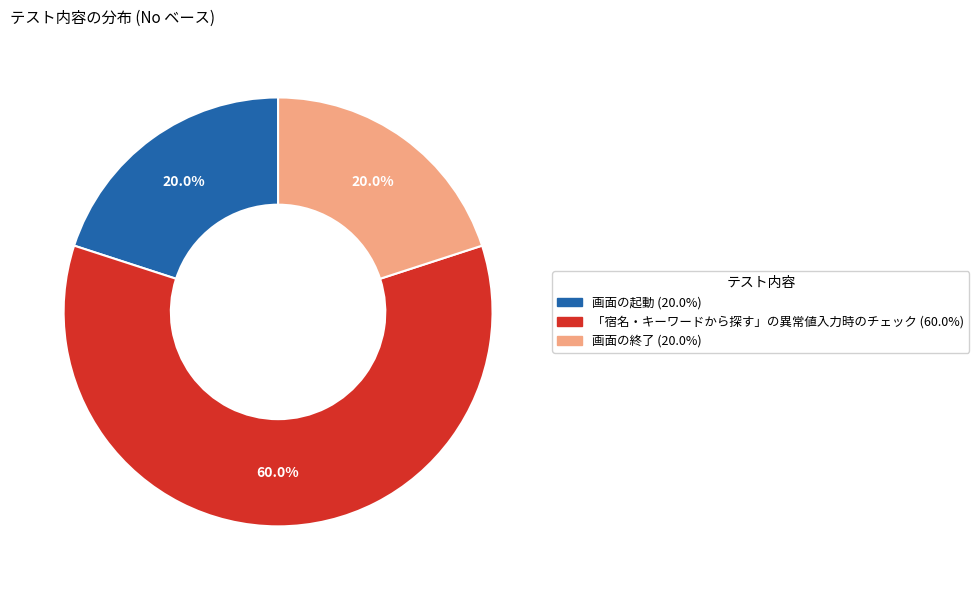

Is there any slice that represents more than half of the pie?

Yes